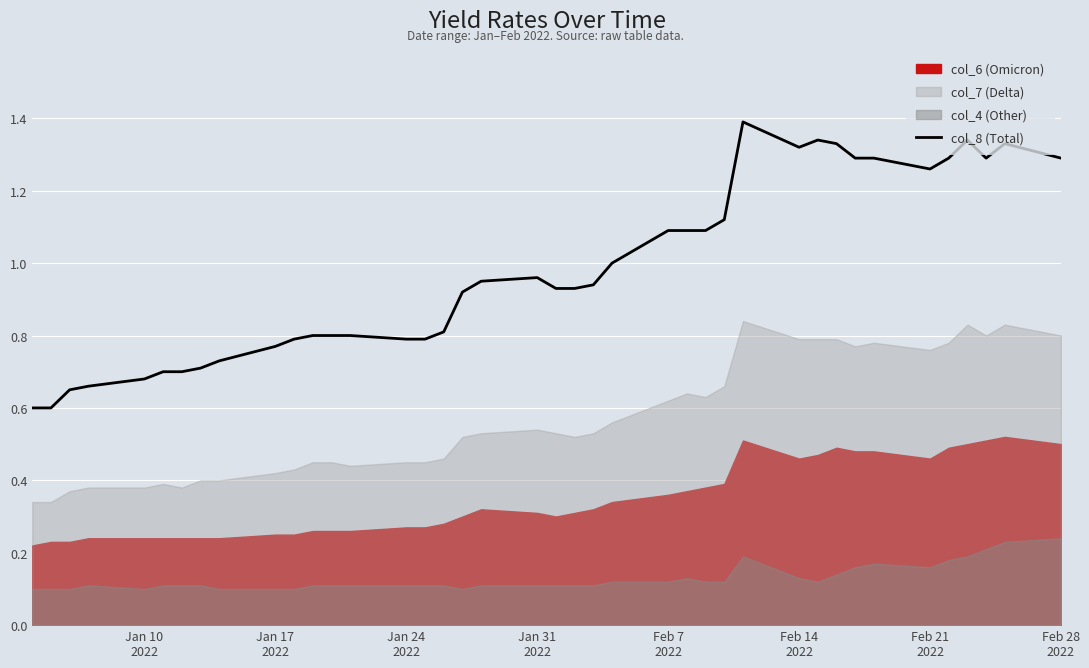

What is the minimum value shown in the chart?

0.6